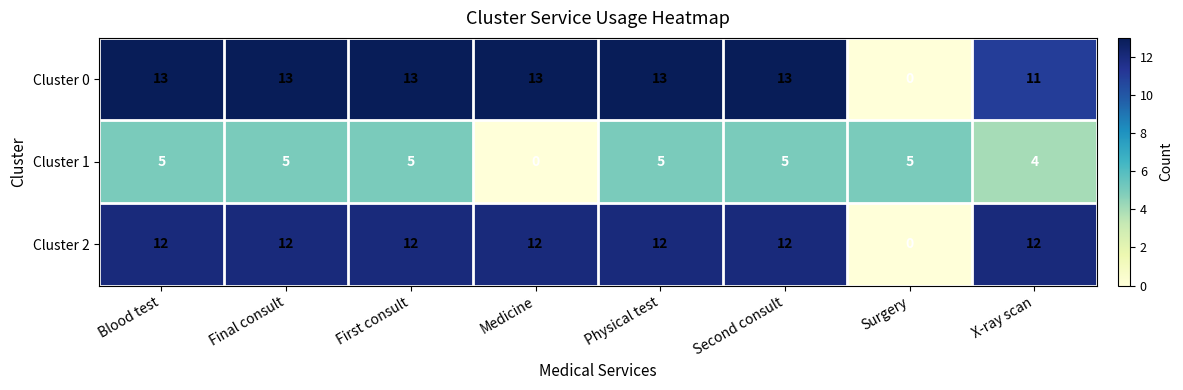

Which series has the widest spread of values?

Cluster 0